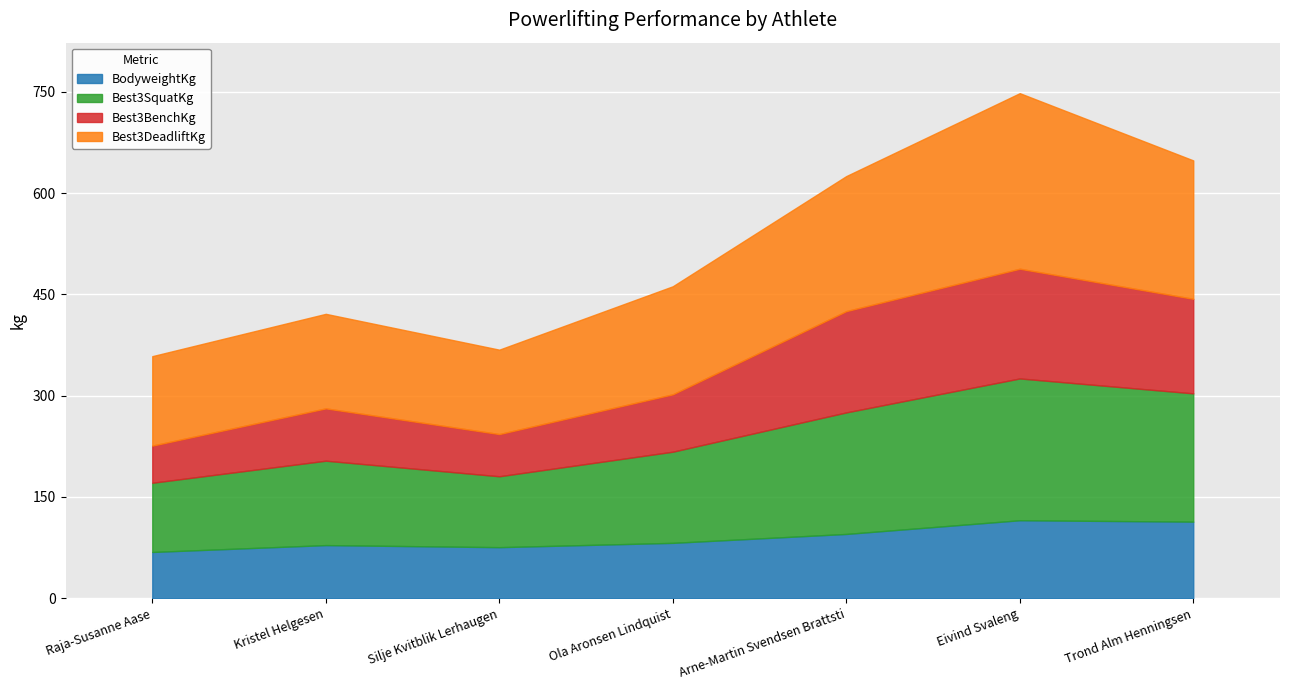

At which category does Best3SquatKg reach its first local valley?

Silje Kvitblik Lerhaugen